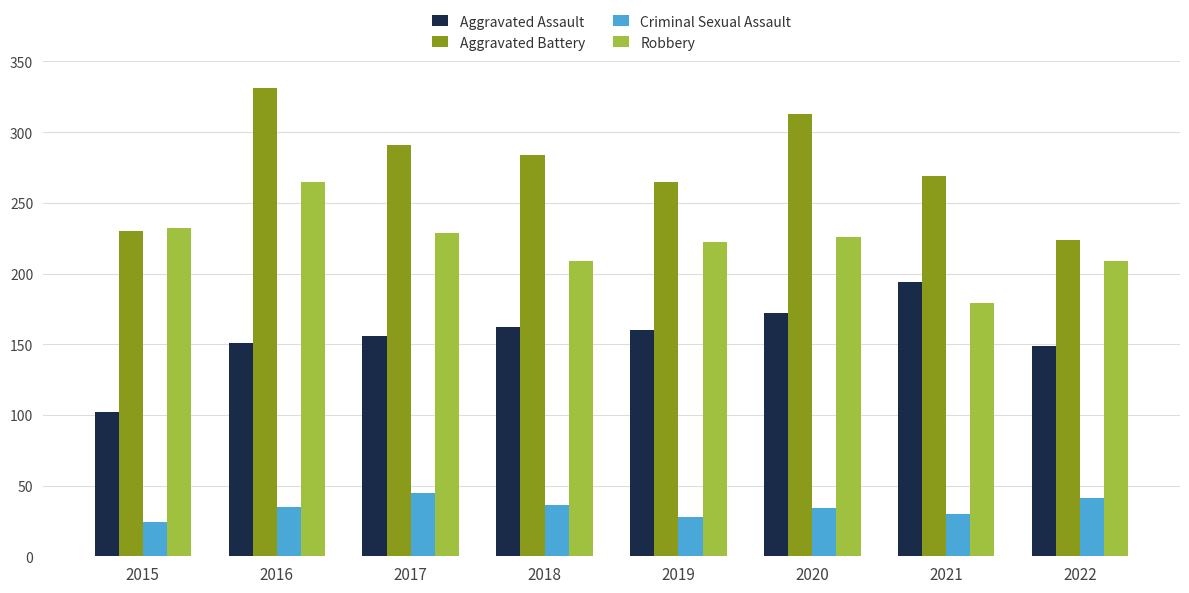

What is the difference between the maximum and minimum values in the Aggravated Assault series?

92